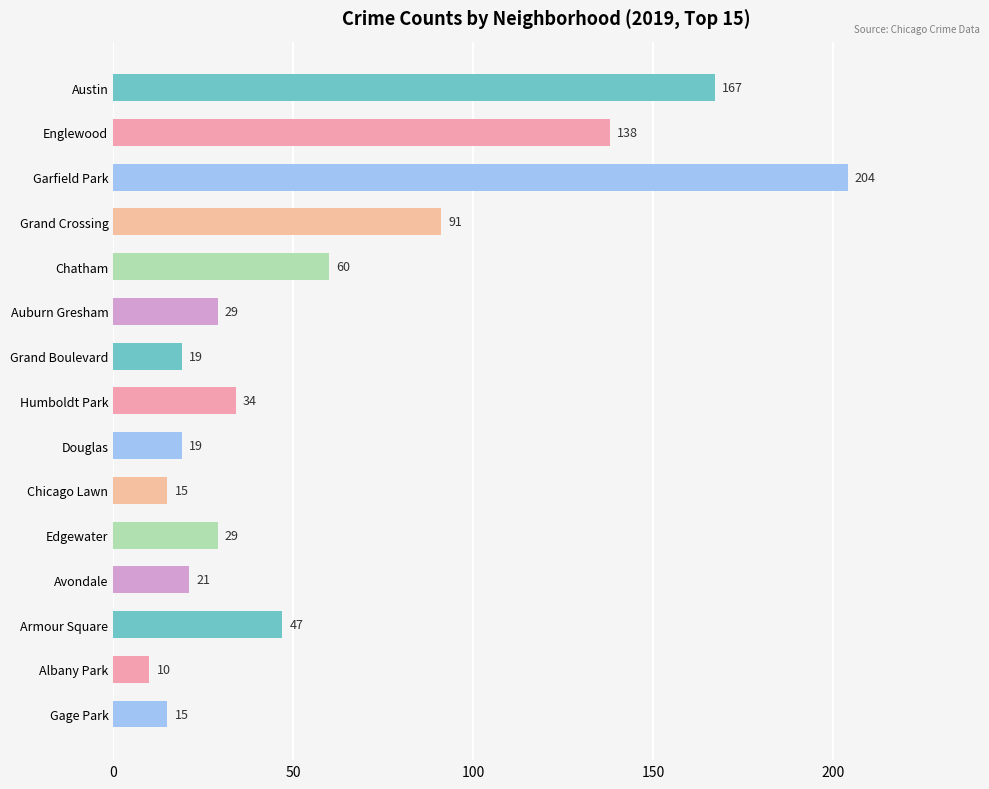

How many values are below 29?

6